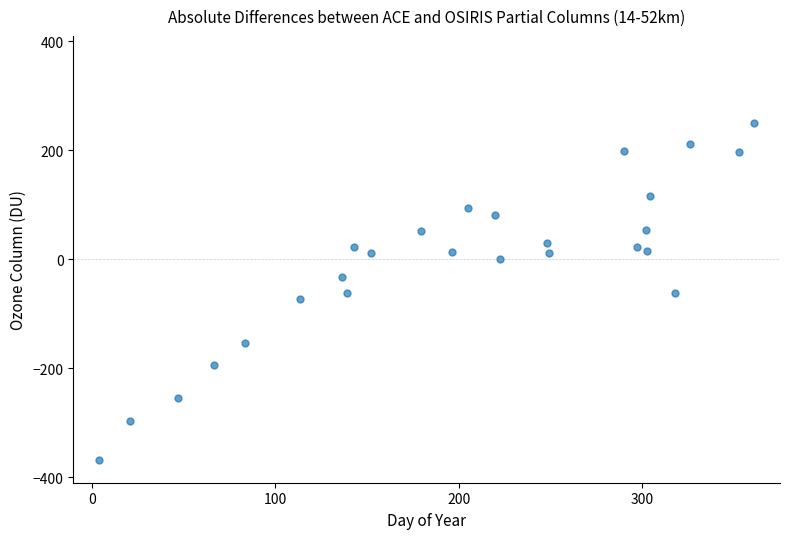

What is the range of Y values (max minus min)?

617.8